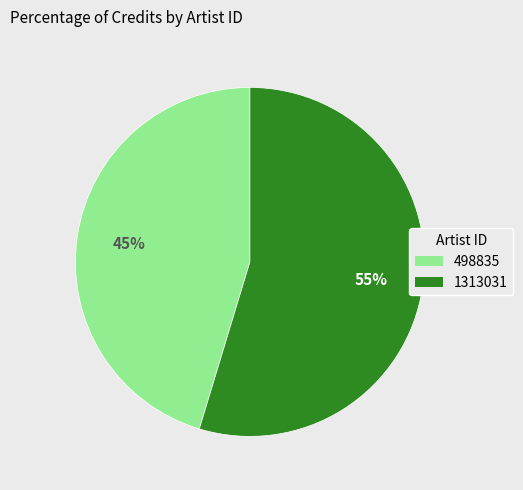

What is the largest slice in the pie chart?

1313031